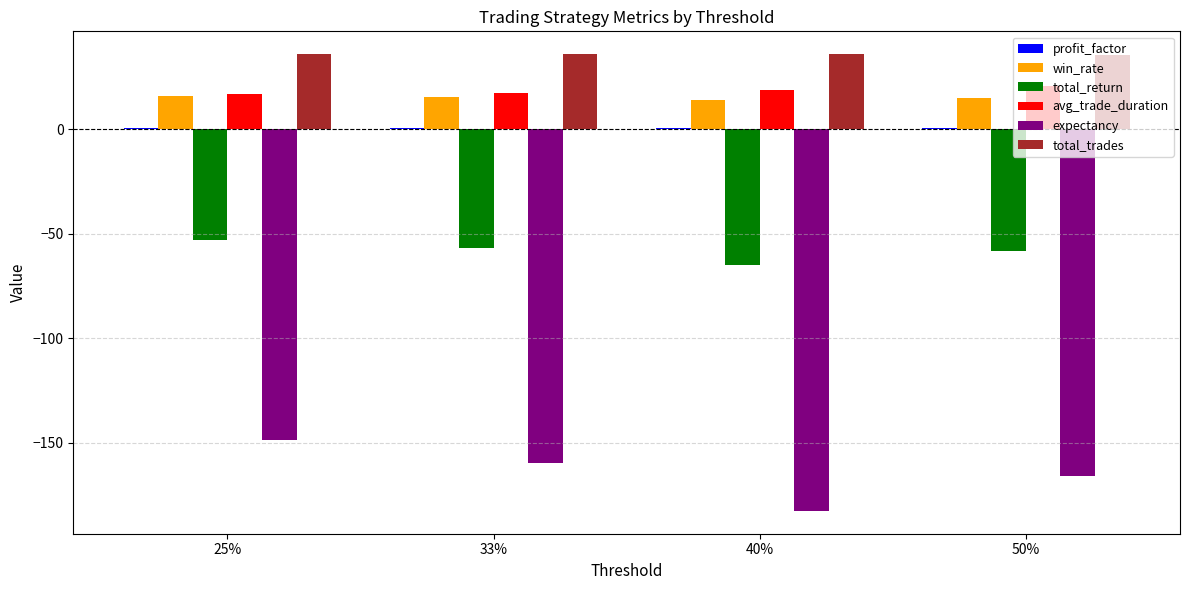

What is the sum of all total_return values?

-233.4